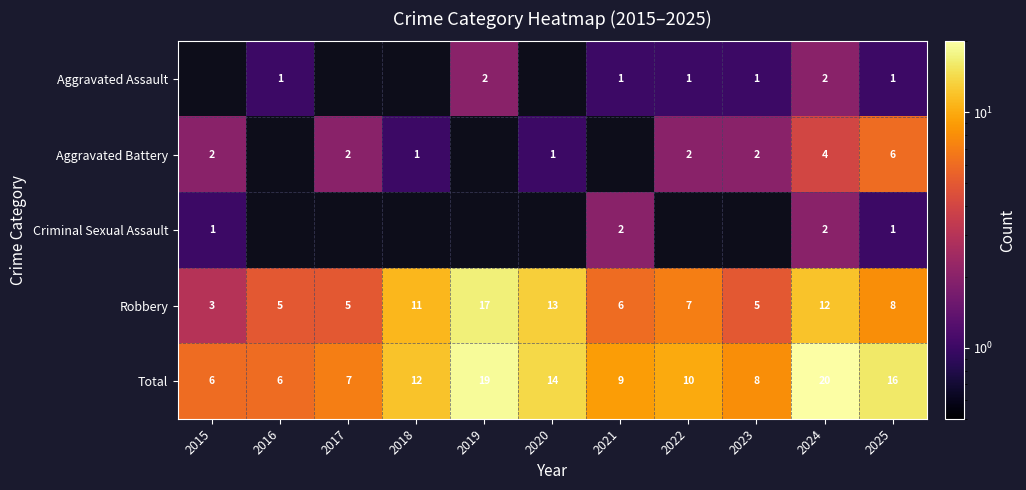

Is it true that Aggravated Battery equals 3 at 2015?

False